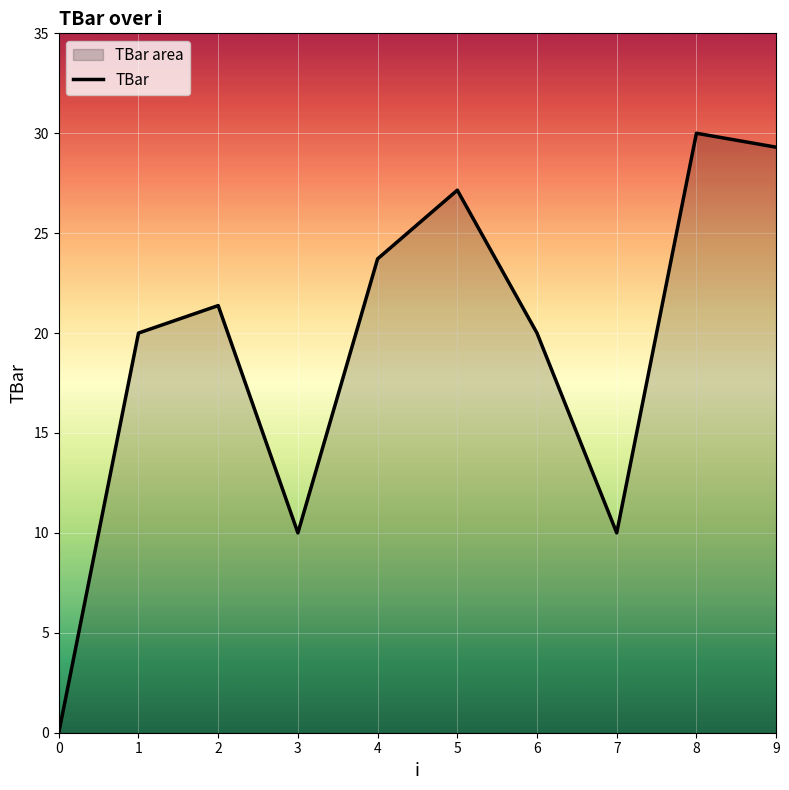

What is the sum of all values?

191.5